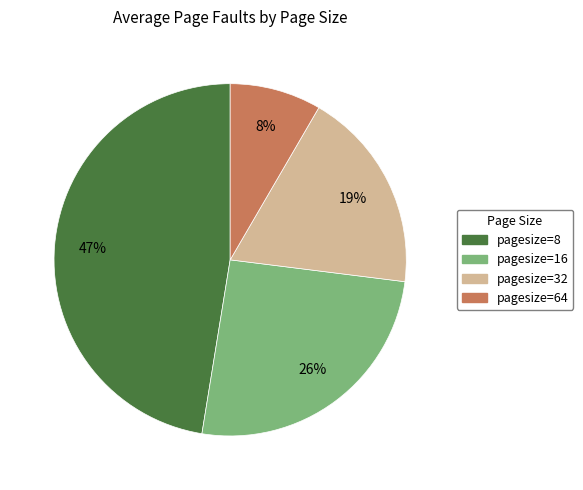

Between pagesize=8 and pagesize=16, which is larger?

pagesize=8